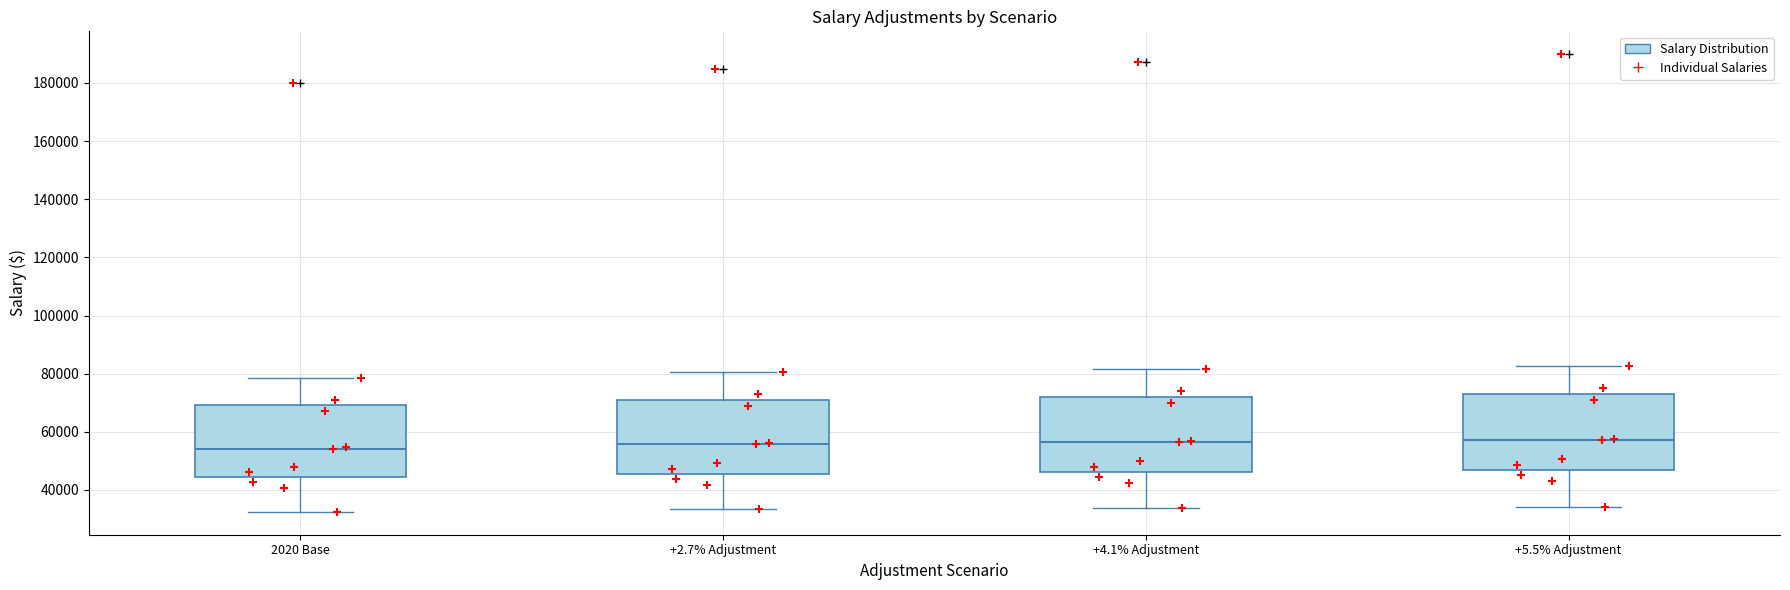

Where does the median line of the box for +4.1% Adjustment sit on the y-axis? The values are not printed on the chart, so give them approximately, as read against the axis.

56000